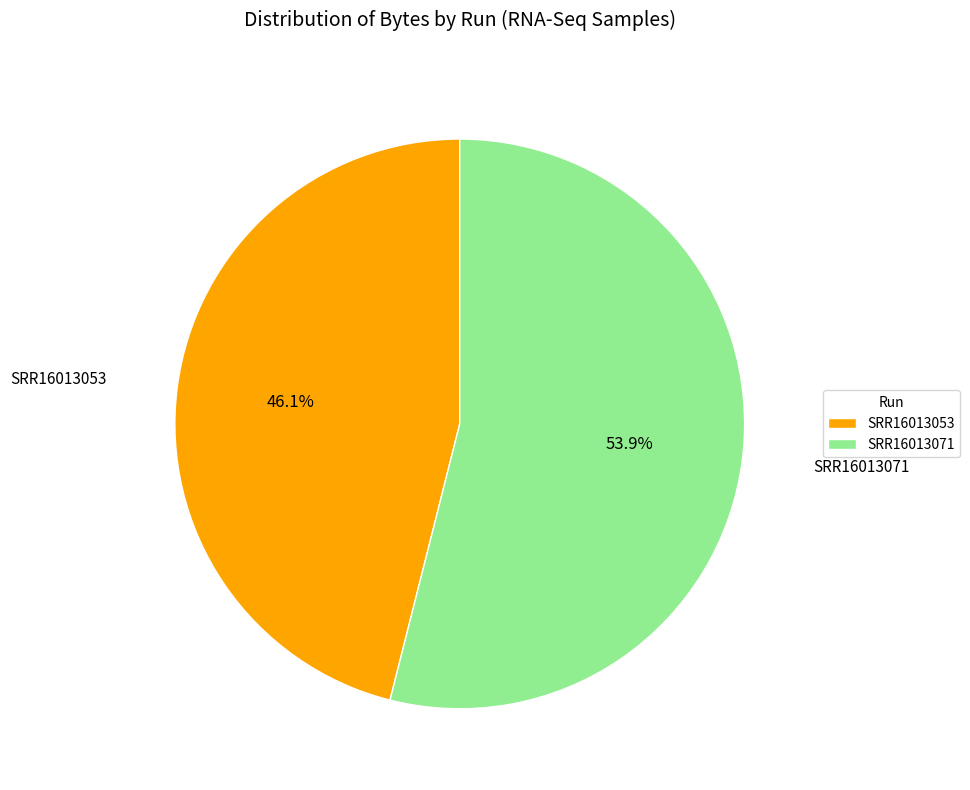

How many segments does this pie chart have?

2